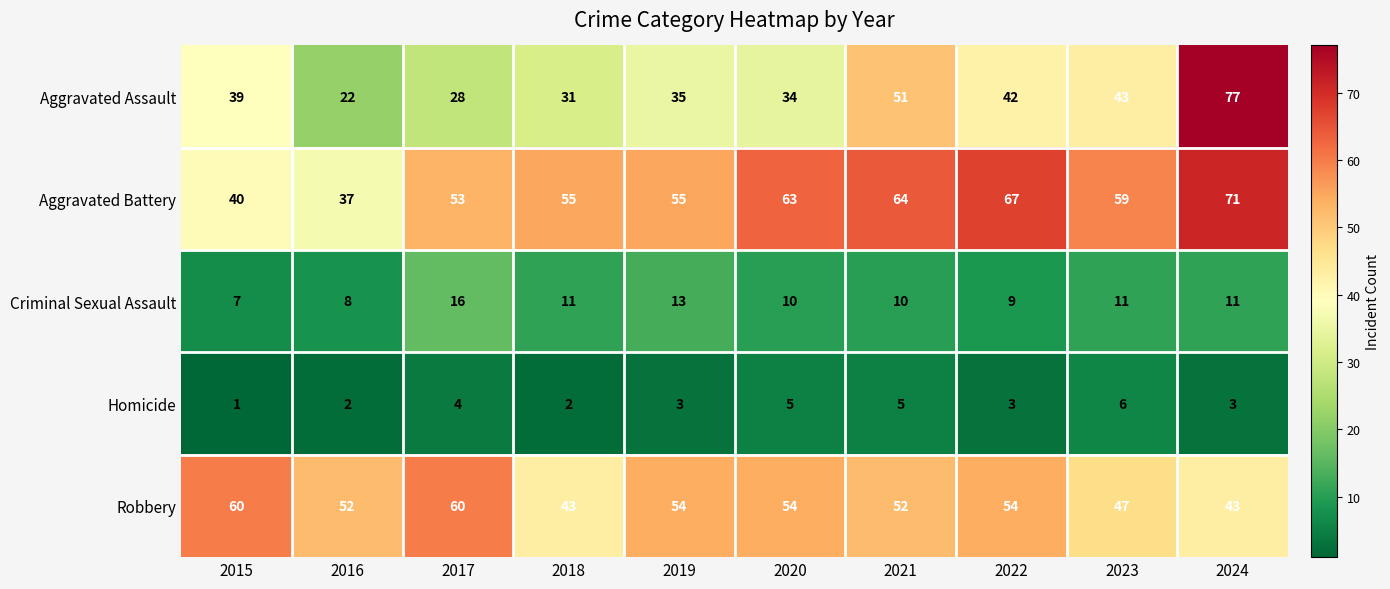

The Criminal Sexual Assault series shows 13 at 2016. True or false?

False